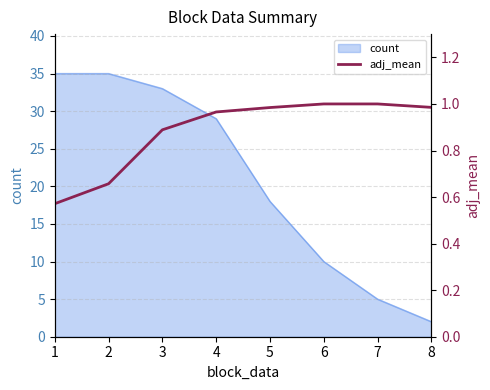

What value does the data have at 7?

1.0